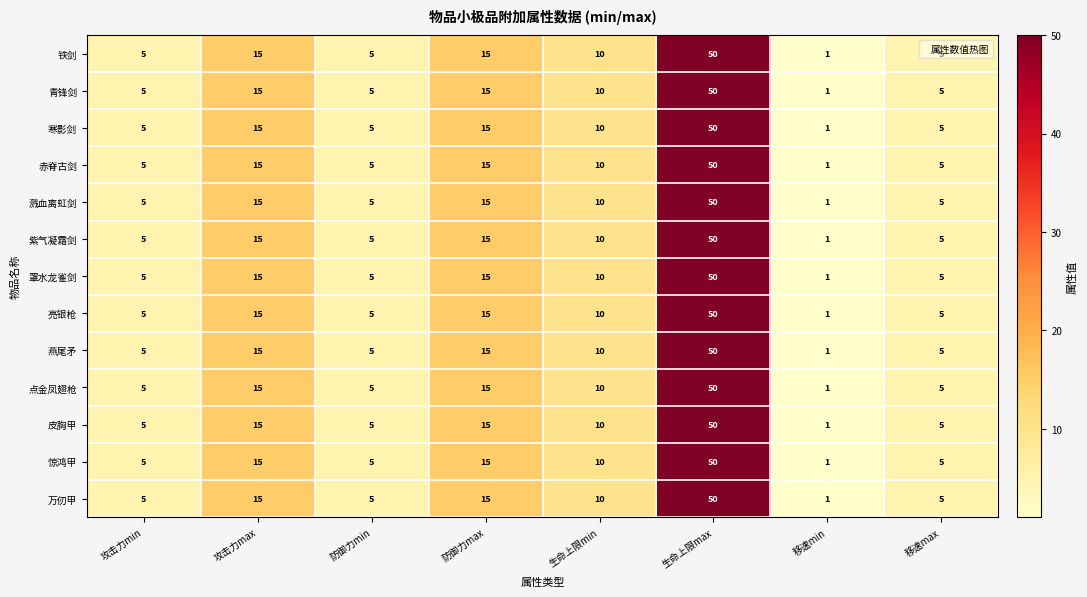

At how many categories does at least one series exceed 48?

1